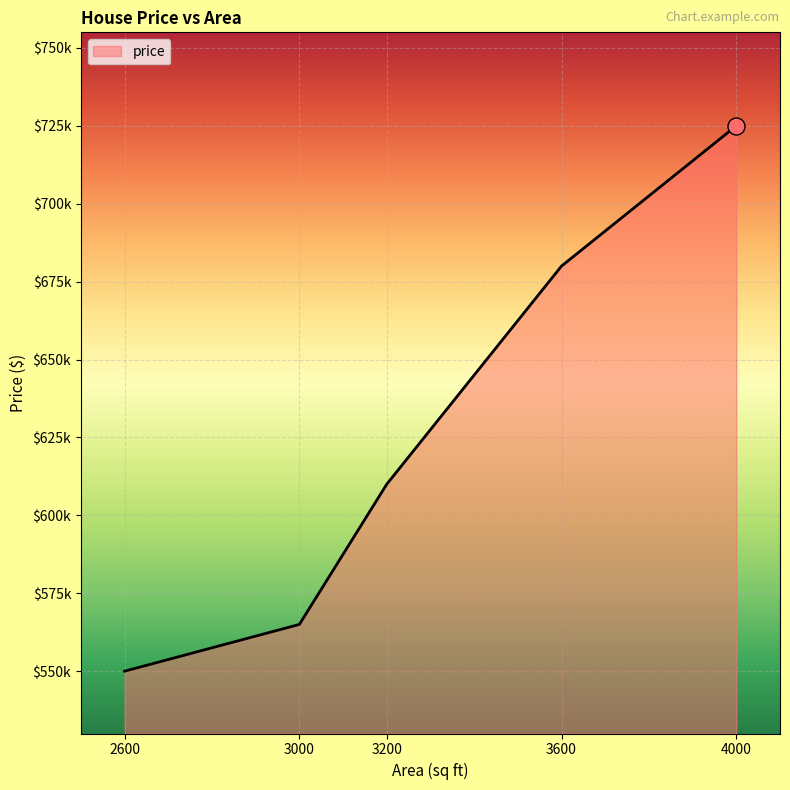

Approximately how many times larger is the value at 3200 compared to 3000?

1.1